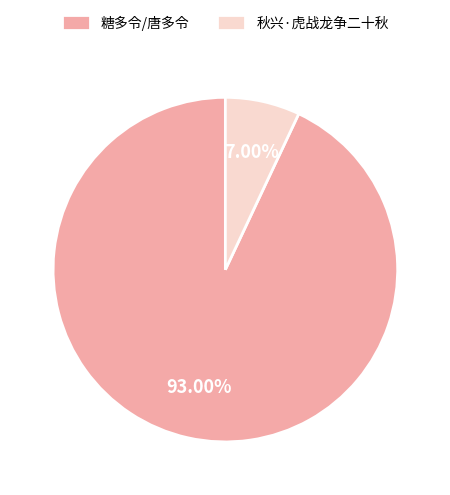

Rank the categories by value from lowest to highest.

秋兴·虎战龙争二十秋, 糖多令/唐多令